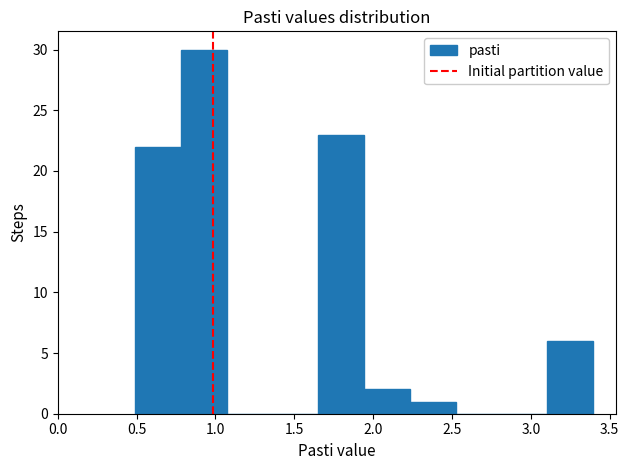

How tall is the bar that spans 1.95 to 2.25 on the x-axis? Neither the bar edges nor the heights are printed on the chart, so give them approximately, as read against the axes.

2